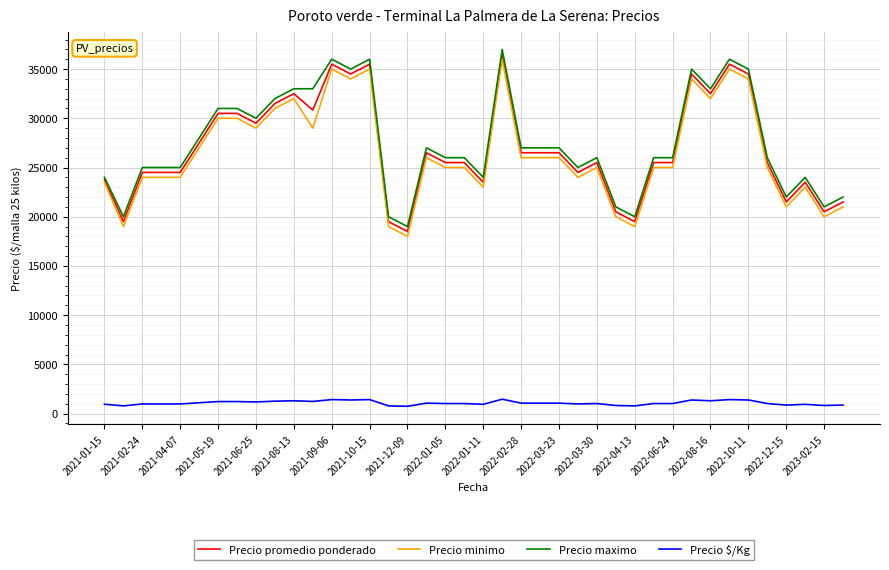

What is the difference between the maximum and minimum values in the Precio minimo series?

18000